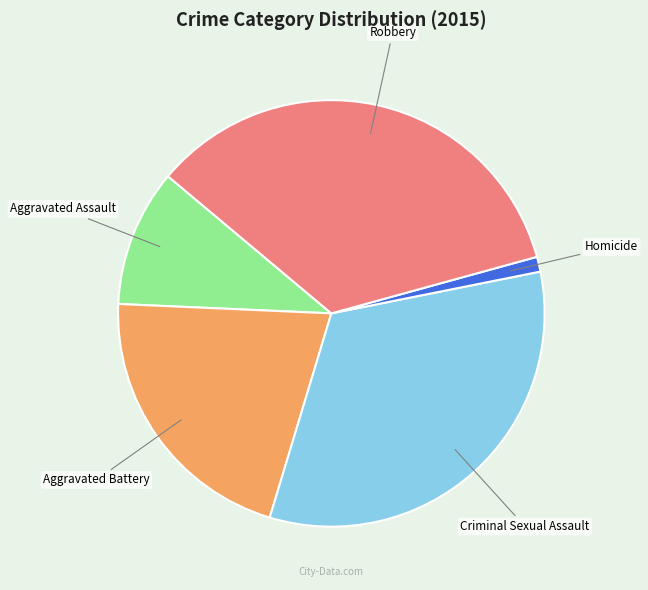

Is there a majority slice in this chart?

No